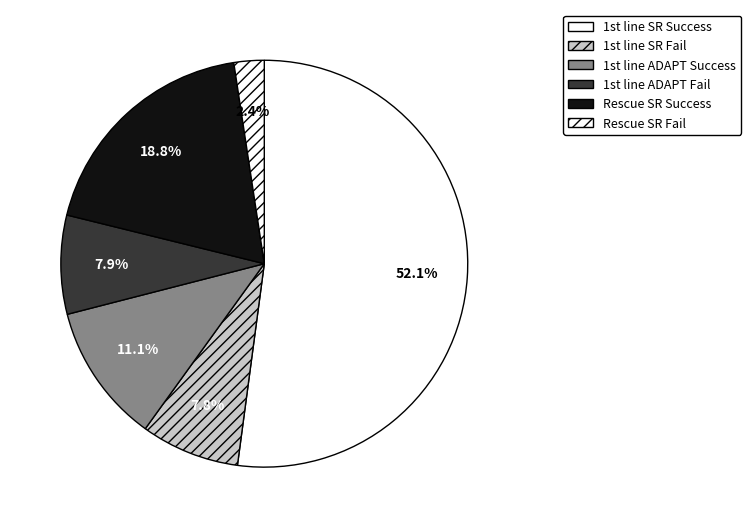

Count the number of slices in the pie.

6